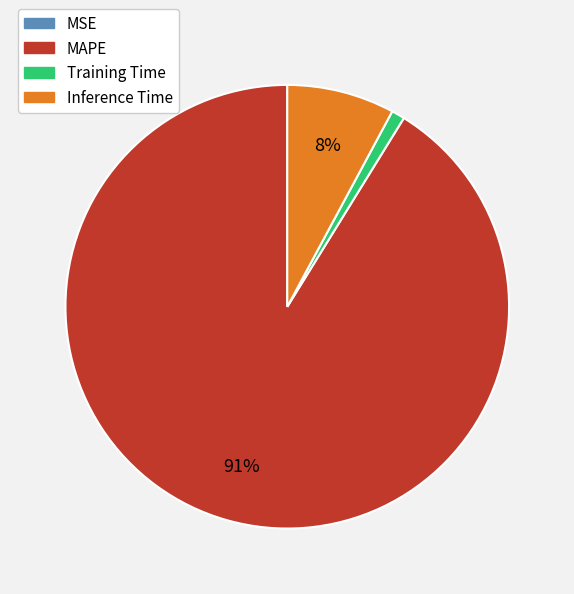

To the nearest percent, what is the difference between the largest and smallest slice percentages?

91%